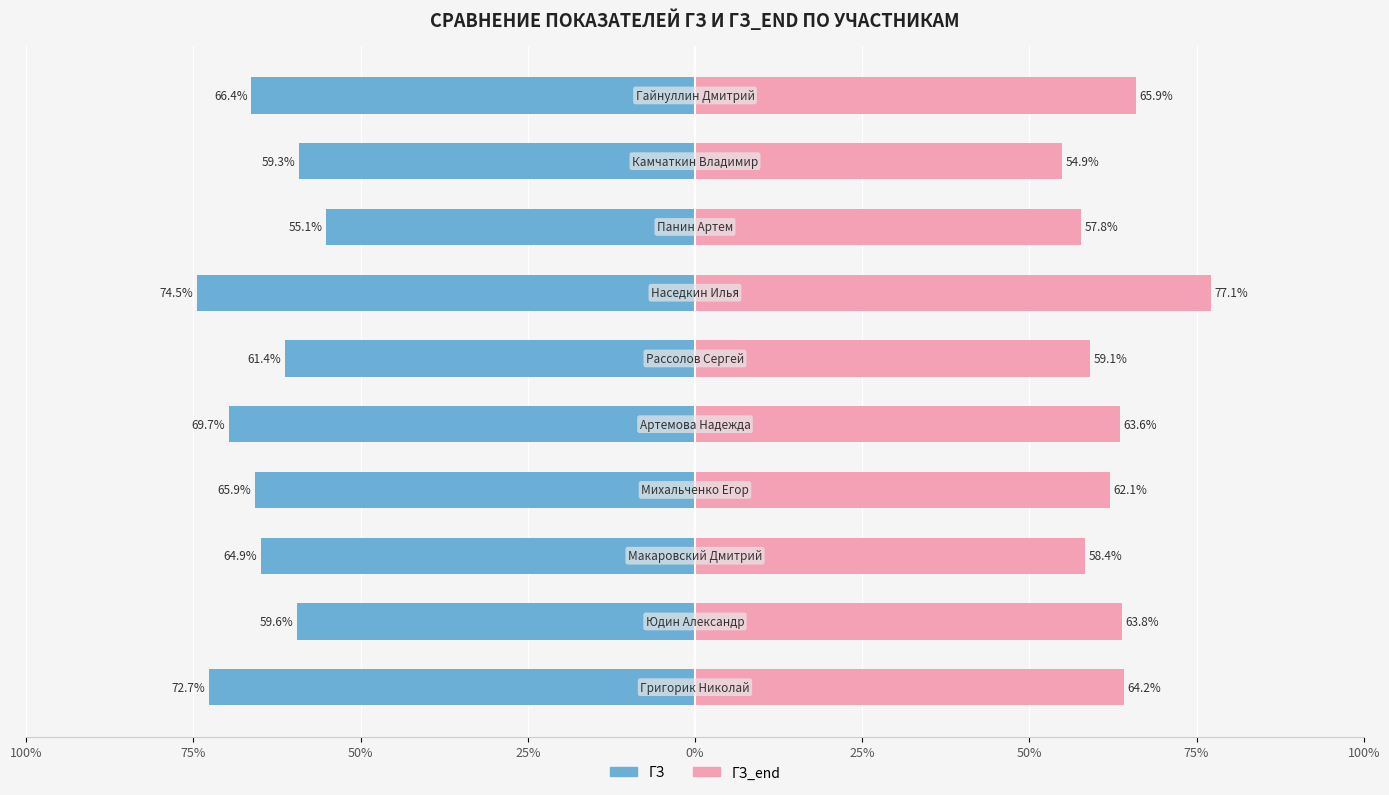

Does the chart contain stacked bars?

No